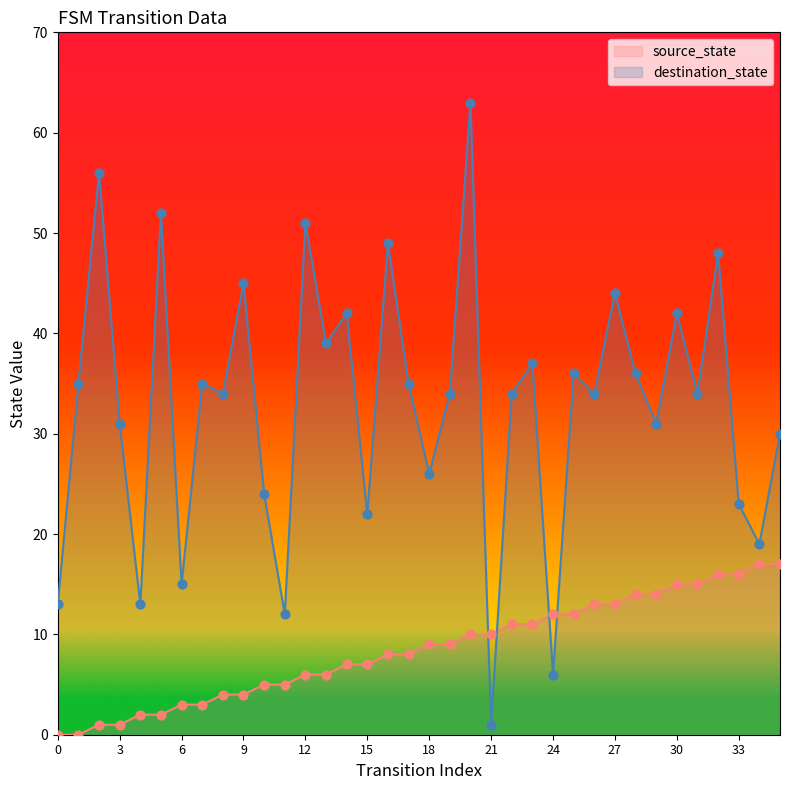

Which series has the widest spread of Y values?

destination_state